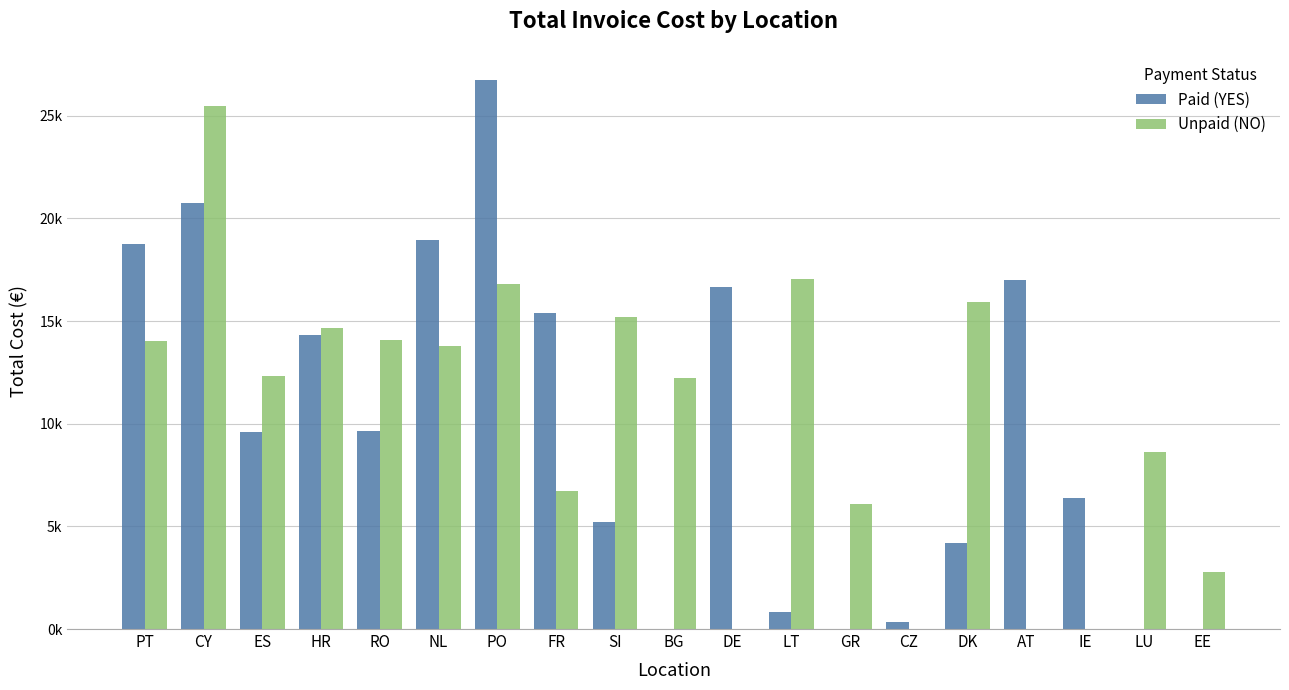

What are all the series names shown in the legend?

Paid (YES), Unpaid (NO)